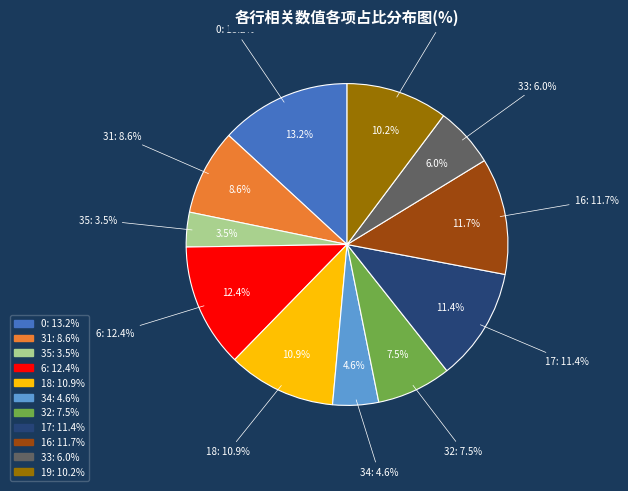

How many segments does this pie chart have?

11